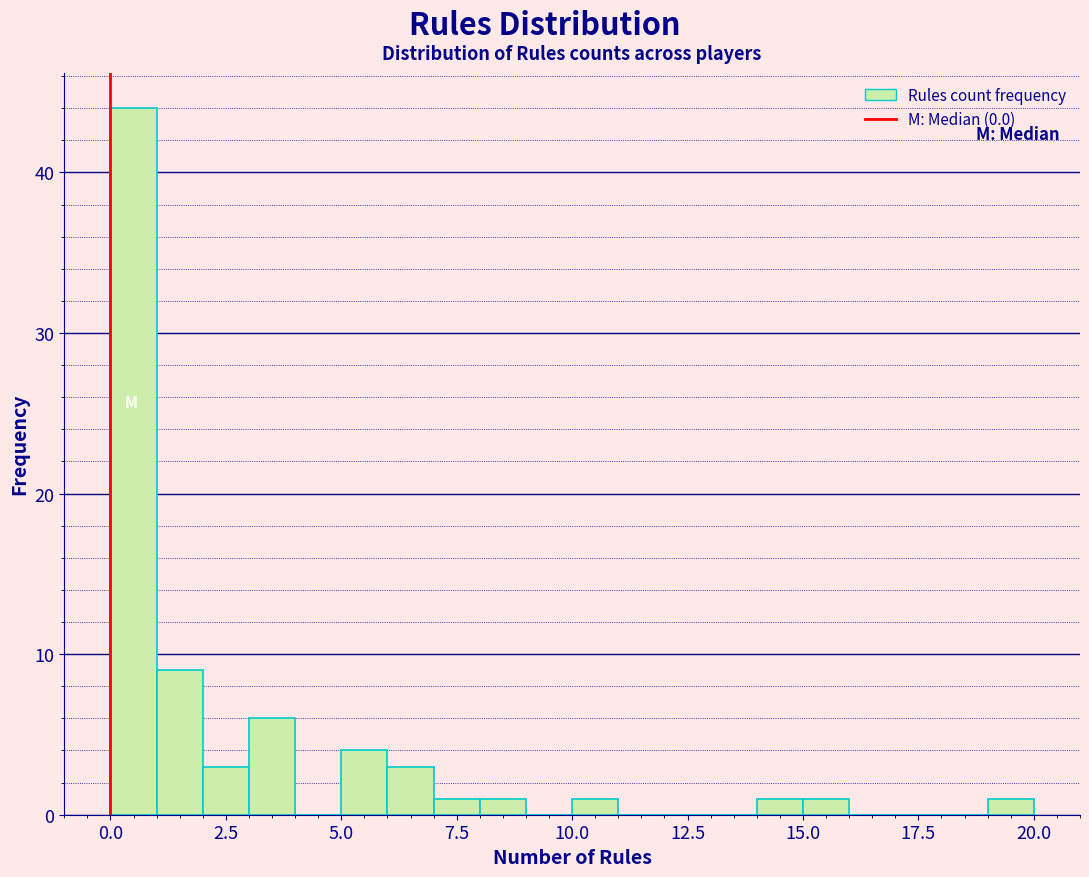

Read against the x-axis, roughly where is the centre of the tallest bar?

0.5